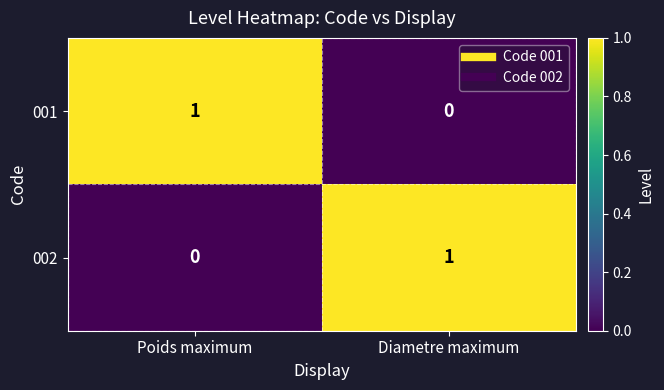

At which label is 002 closest to 0?

Poids maximum